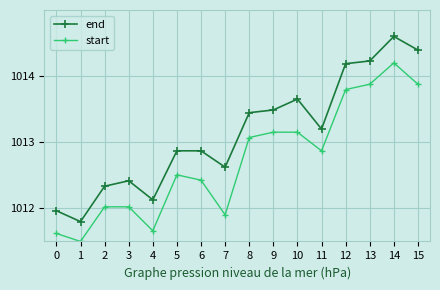

What are all the series names shown in the legend?

end, start